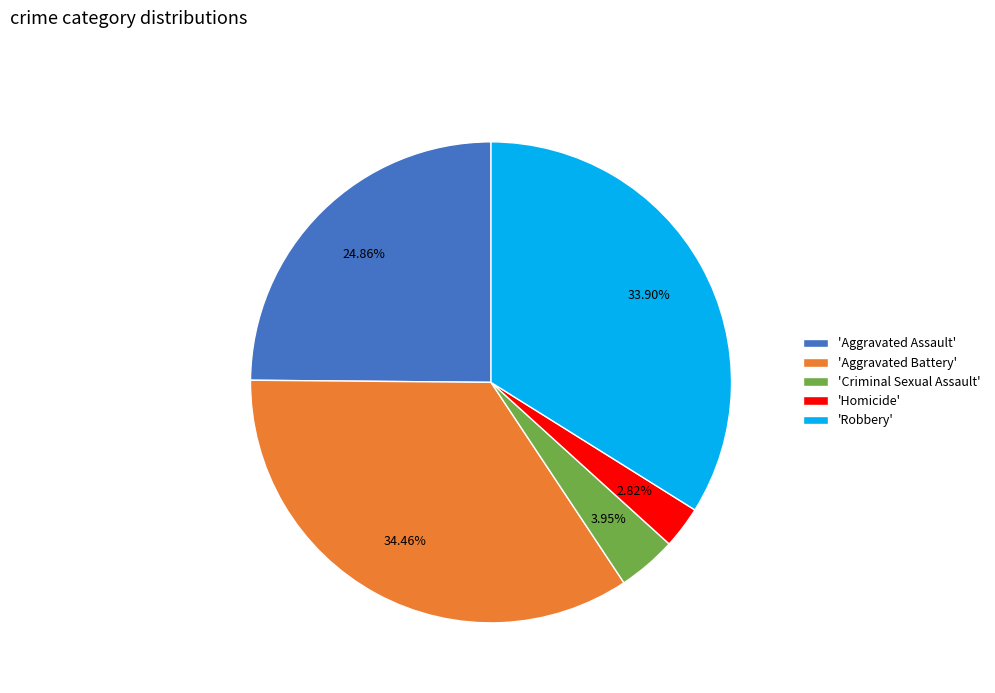

Is there a majority slice in this chart?

No